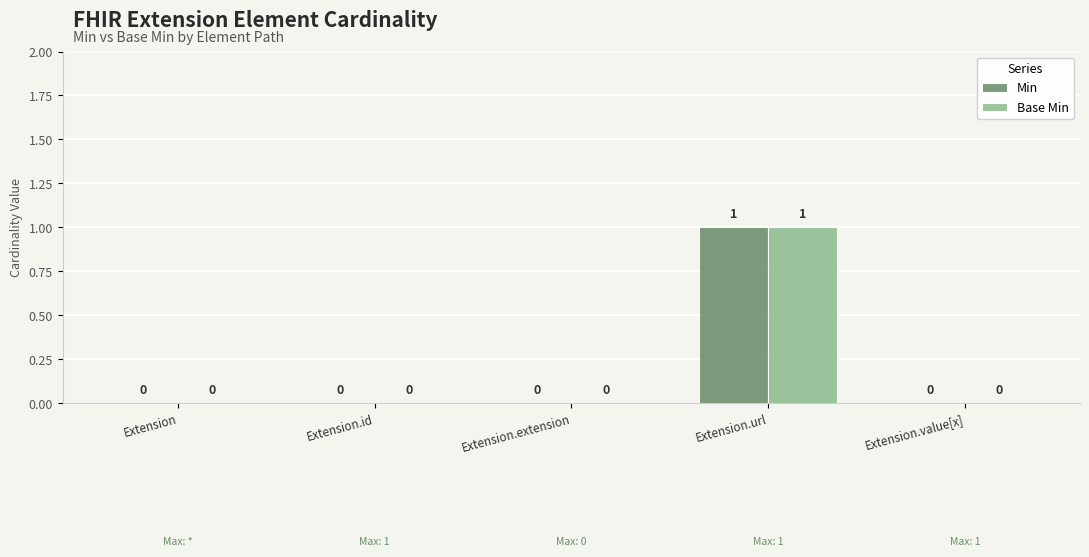

Reading left to right, list all the values displayed in this chart.

Min: Extension=0	Extension.id=0	Extension.extension=0	Extension.url=1	Extension.value[x]=0
Base Min: Extension=0	Extension.id=0	Extension.extension=0	Extension.url=1	Extension.value[x]=0